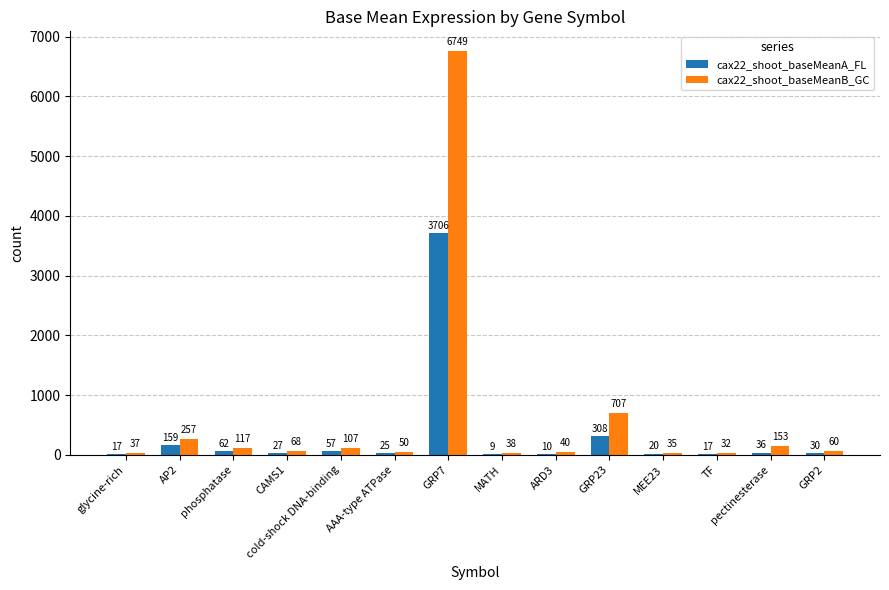

Between GRP23 and TF, which series saw the biggest shift?

cax22_shoot_baseMeanB_GC